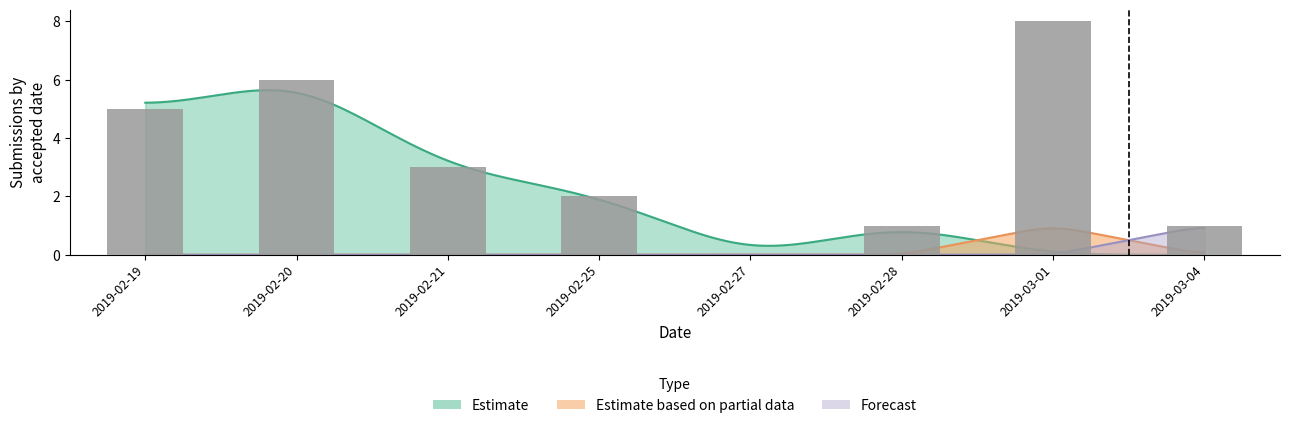

At which category is the sum across all series the highest?

2019-02-20